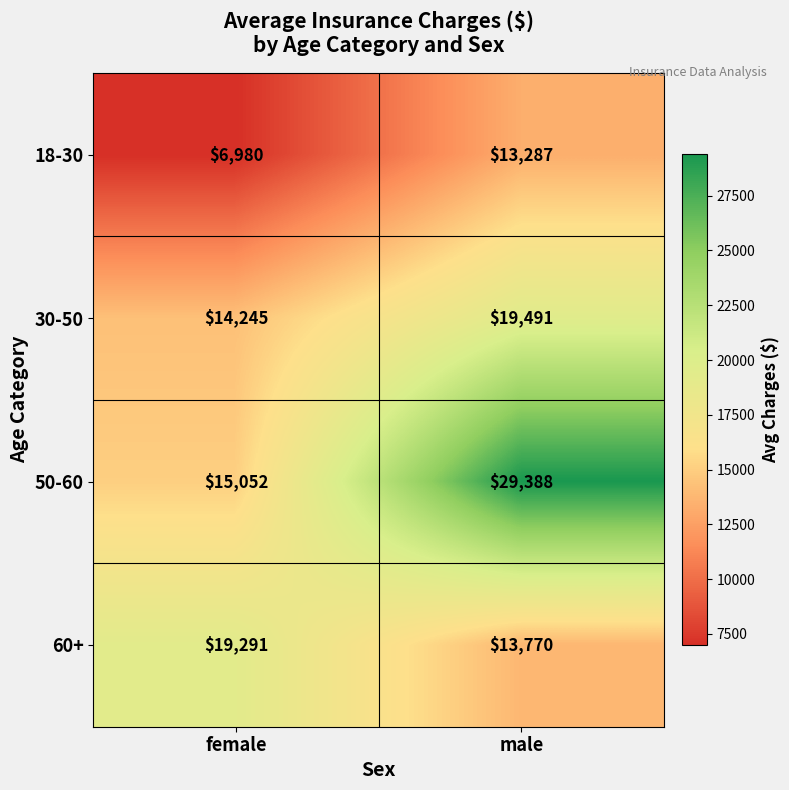

Reading left to right, extract all data points from this chart.

18-30: 6980	13287
30-50: 14245	19491
50-60: 15052	29388
60+: 19291	13770